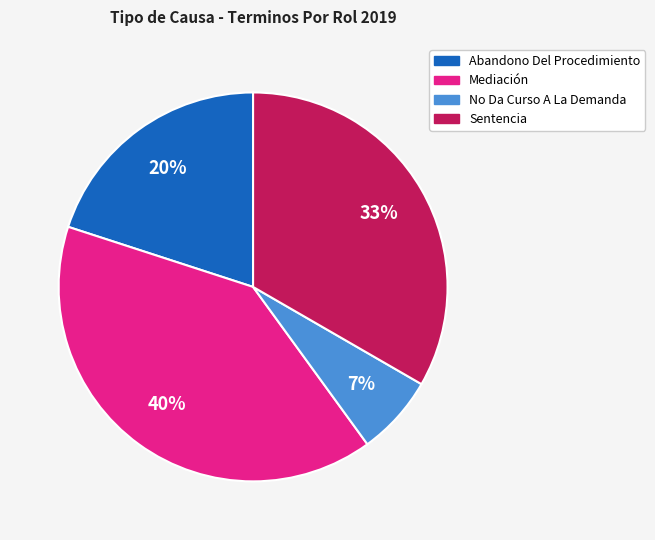

The Sentencia slice represents 43% of the pie. True or false?

False